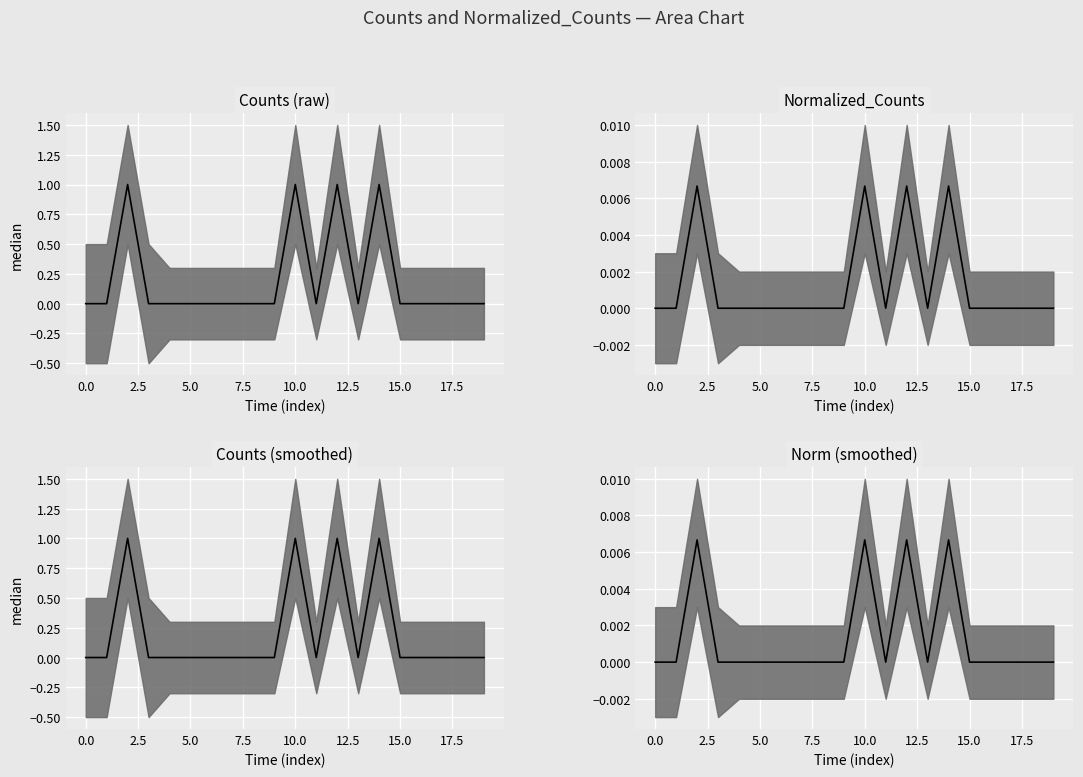

How many series are shown in this chart?

1